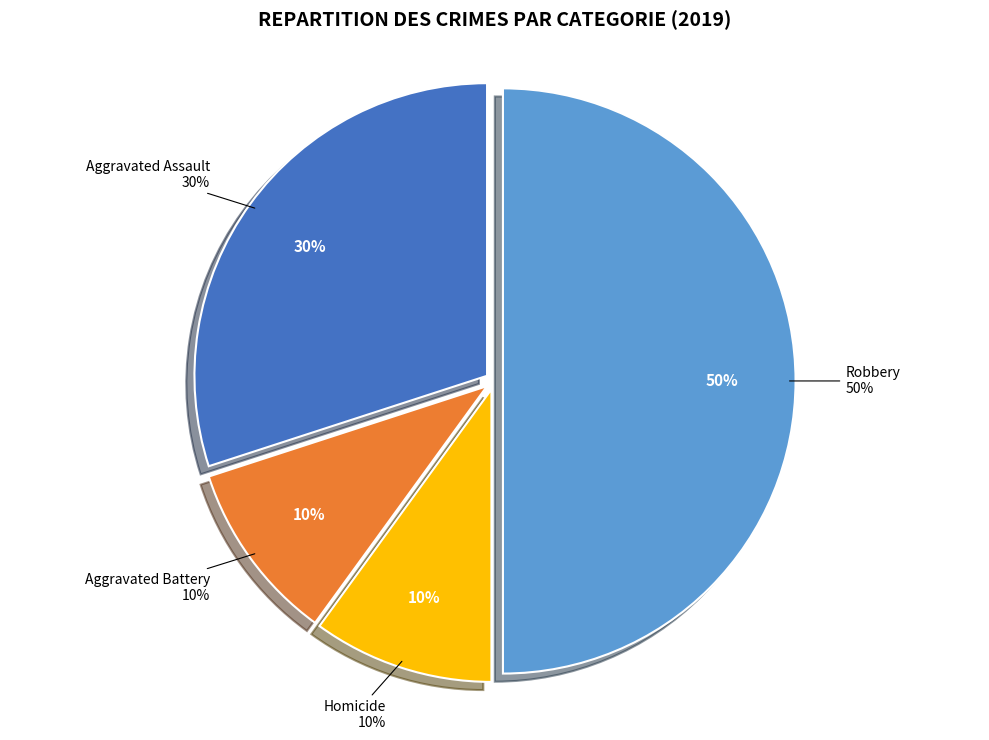

To the nearest percent, what portion does Homicide represent?

10%